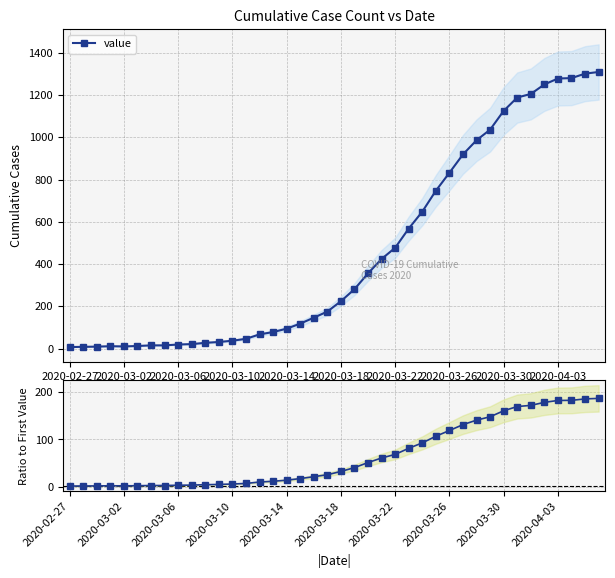

What is the average value of the Ratio to Day 1 series?

65.6